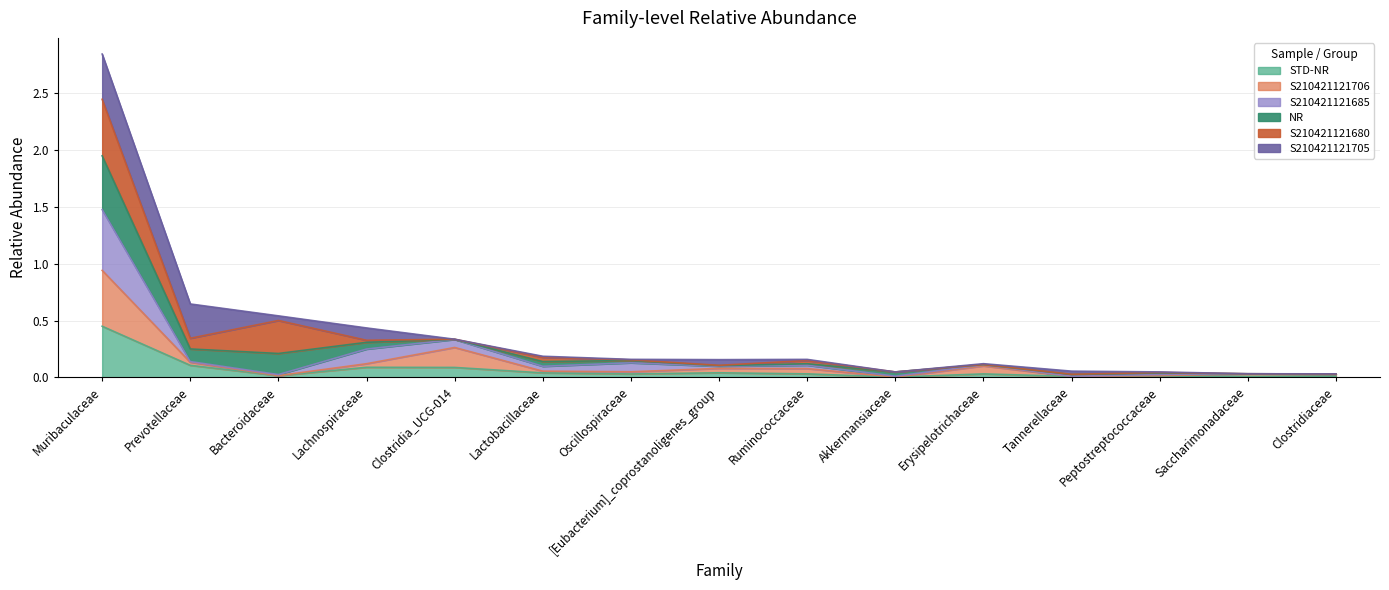

At which category is the sum across all series the highest?

Muribaculaceae